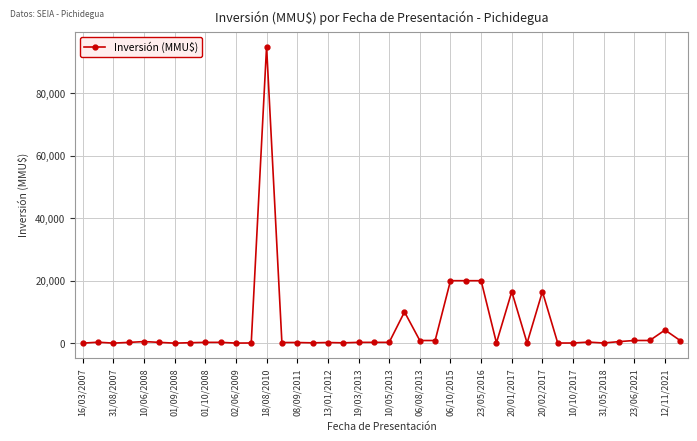

True or false: there are more than 0 points higher than both neighbors.

True